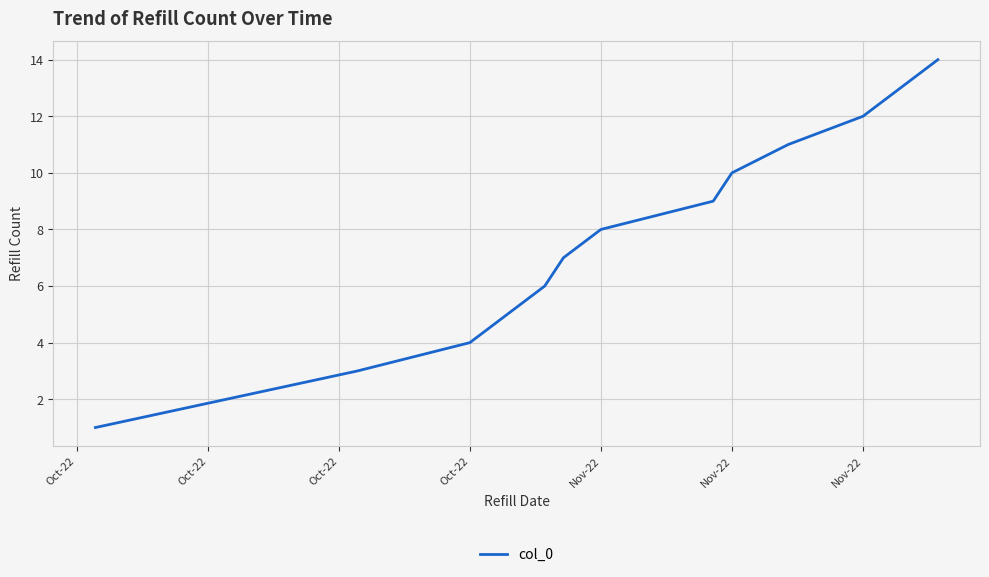

What is the difference between the maximum and minimum values?

13